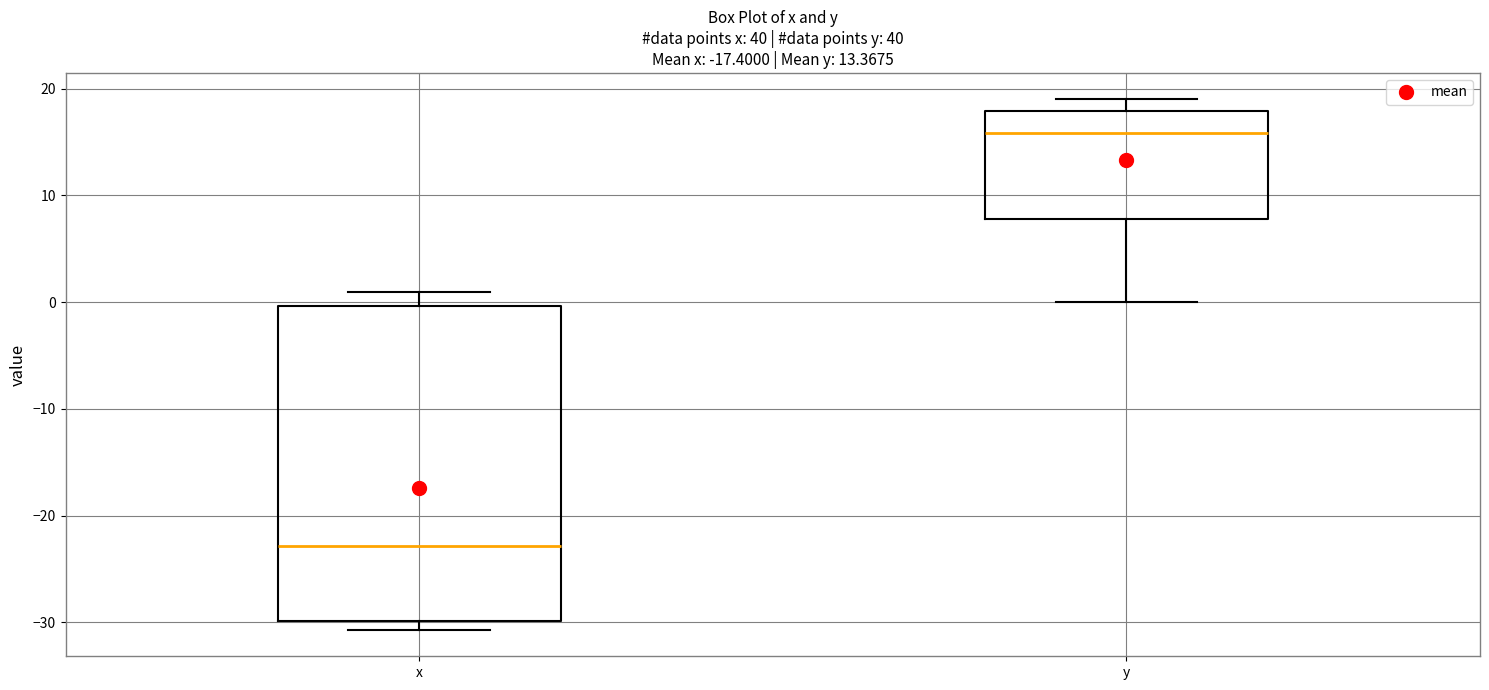

Reading left to right, read every box against the y-axis: the position of its median line, the range the box covers, and the ends of its whiskers. The values are not printed on the chart, so give them approximately, as read against the axis.

x: median -23, box -30 to 0, whiskers -31 to 1
y: median 16, box 8 to 18, whiskers 0 to 19